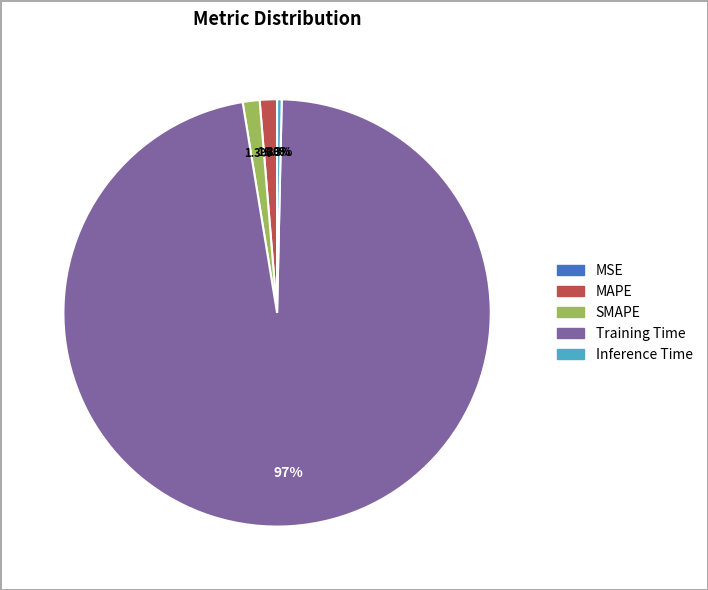

To the nearest percent, what is the difference between the largest and smallest slice percentages?

97%